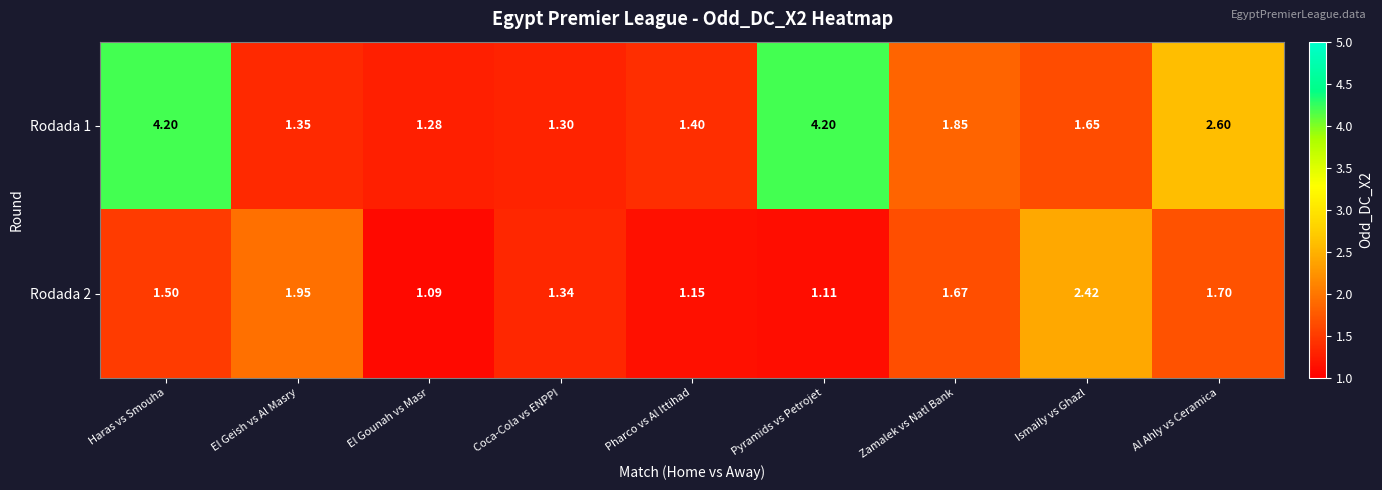

Which category has the lowest value across all series?

El Gounah vs Masr